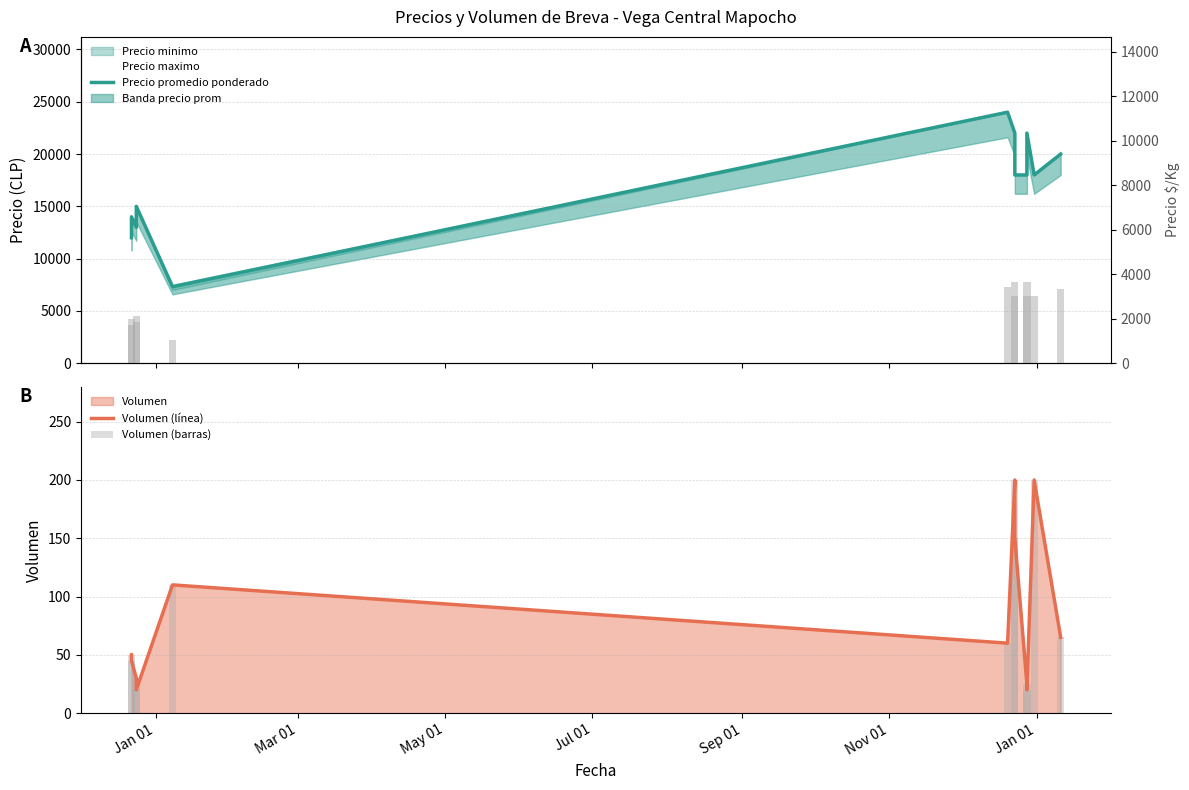

Count the number of categories in the chart.

12